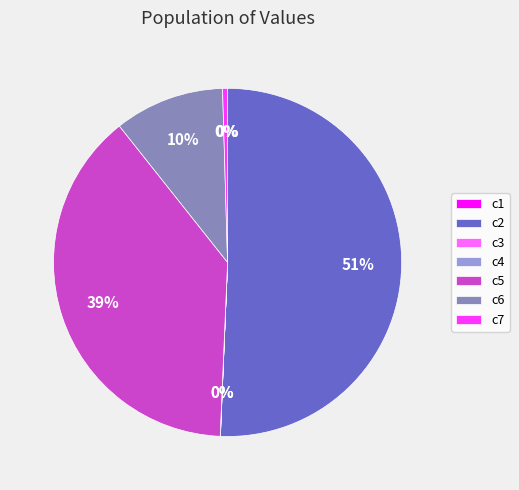

Does c2 represent more than half of the total?

Yes